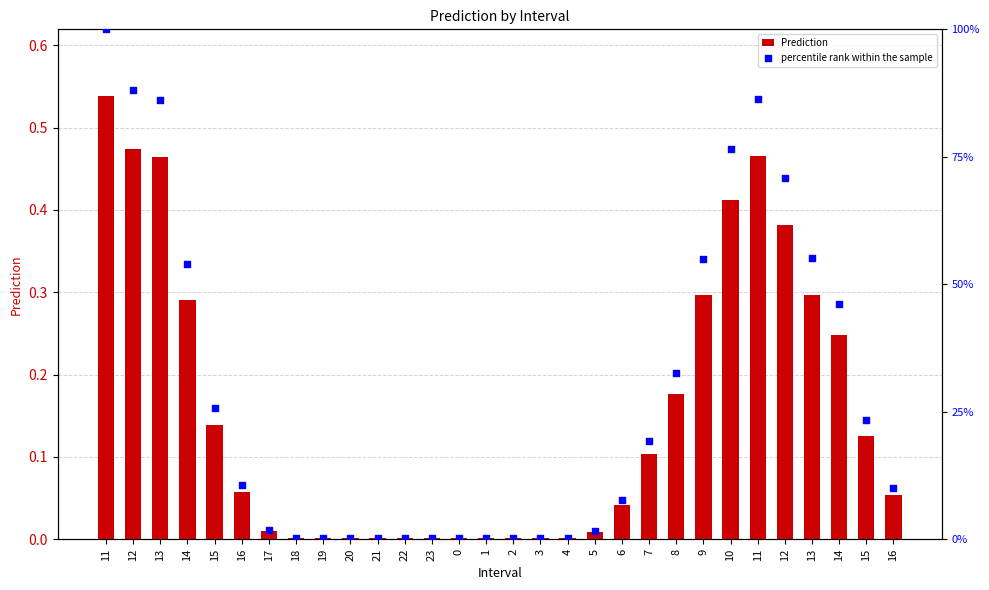

At which category is the sum across all series the highest?

11